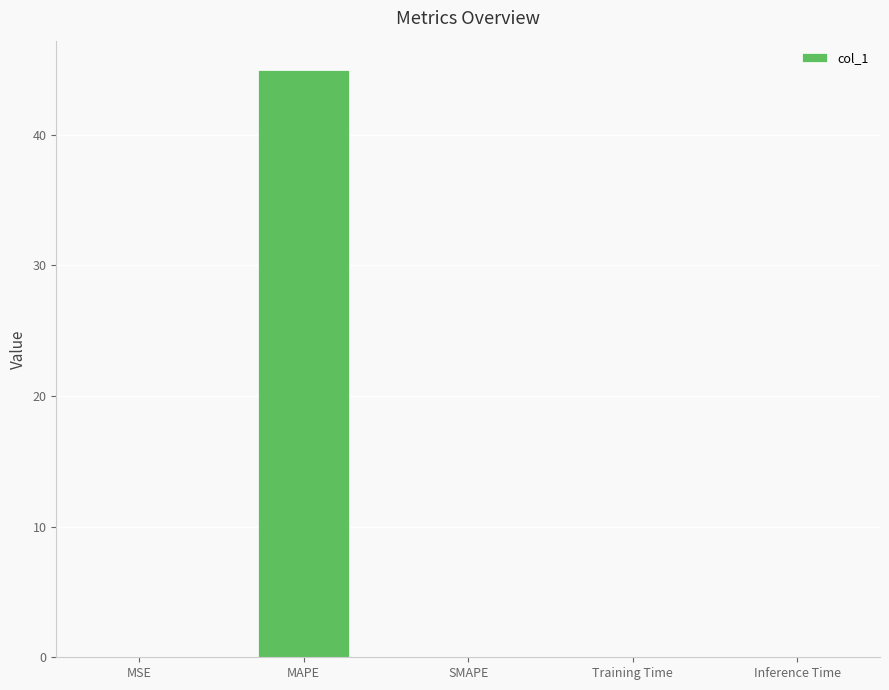

Which category has the highest value across all series?

MAPE